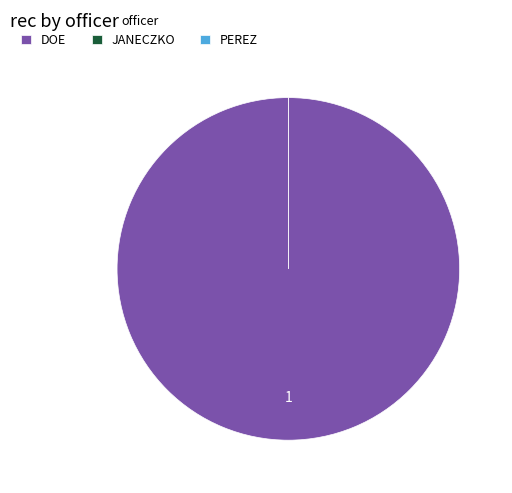

True or false: PEREZ accounts for 0% of the total.

True